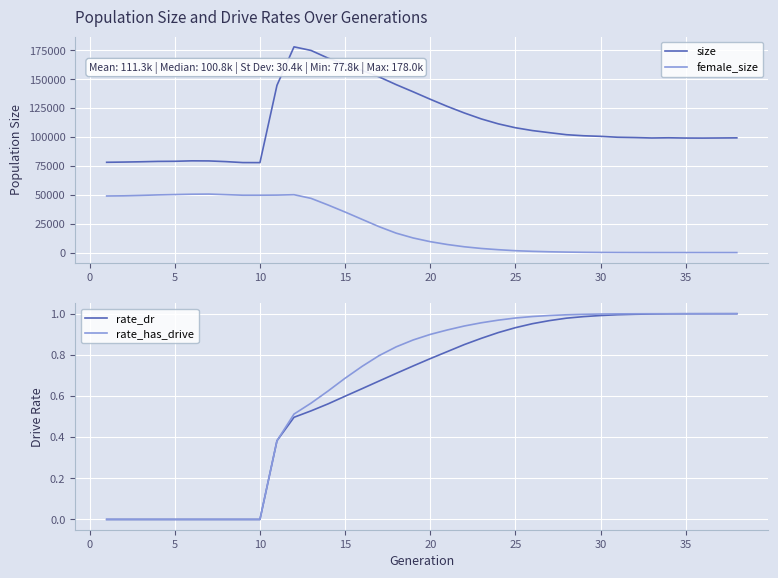

What is the maximum value for female_size?

50607